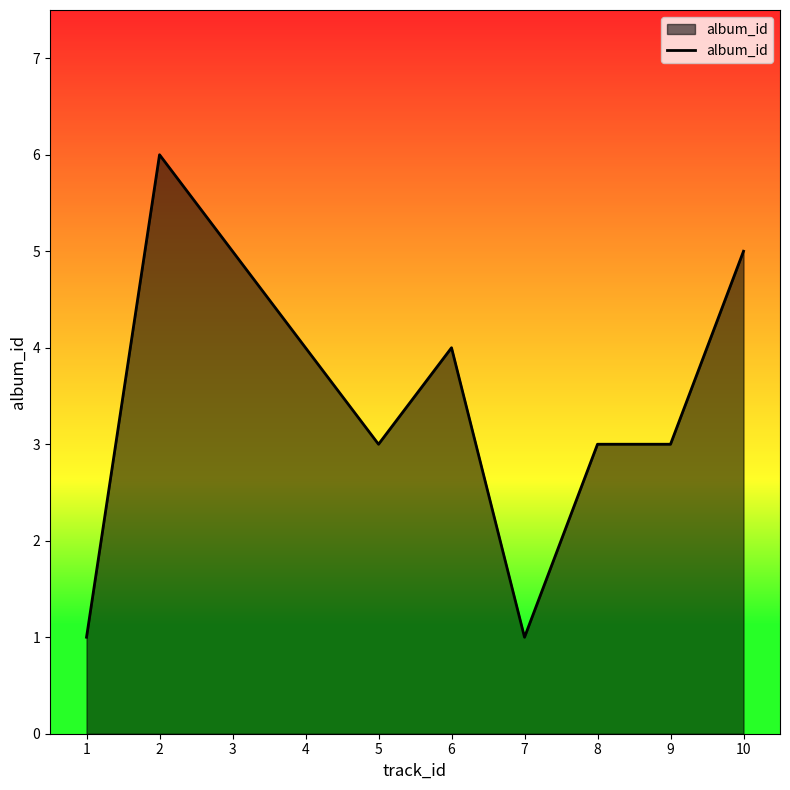

Read the value at 1.

1